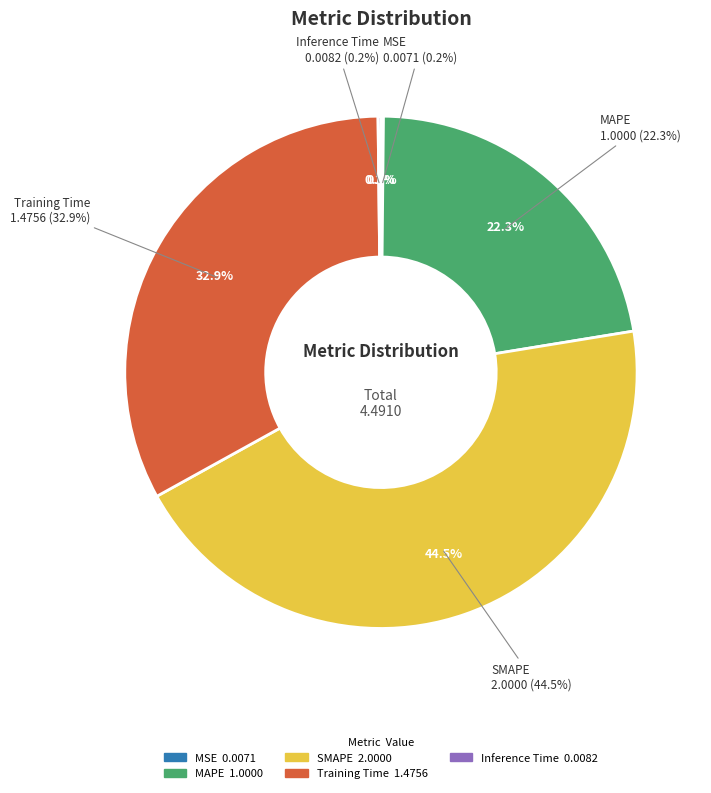

True or false: Inference Time accounts for 0% of the total.

True